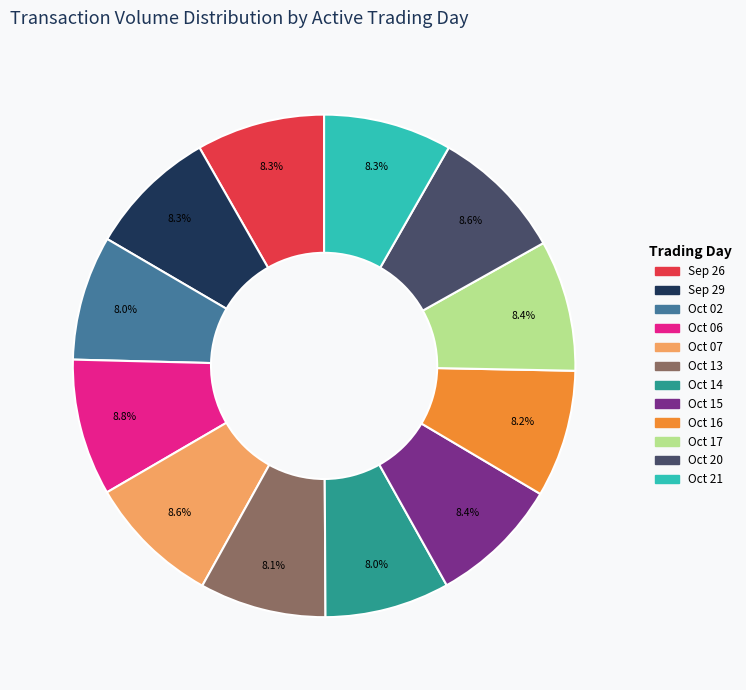

Is there any slice that represents more than half of the pie?

No